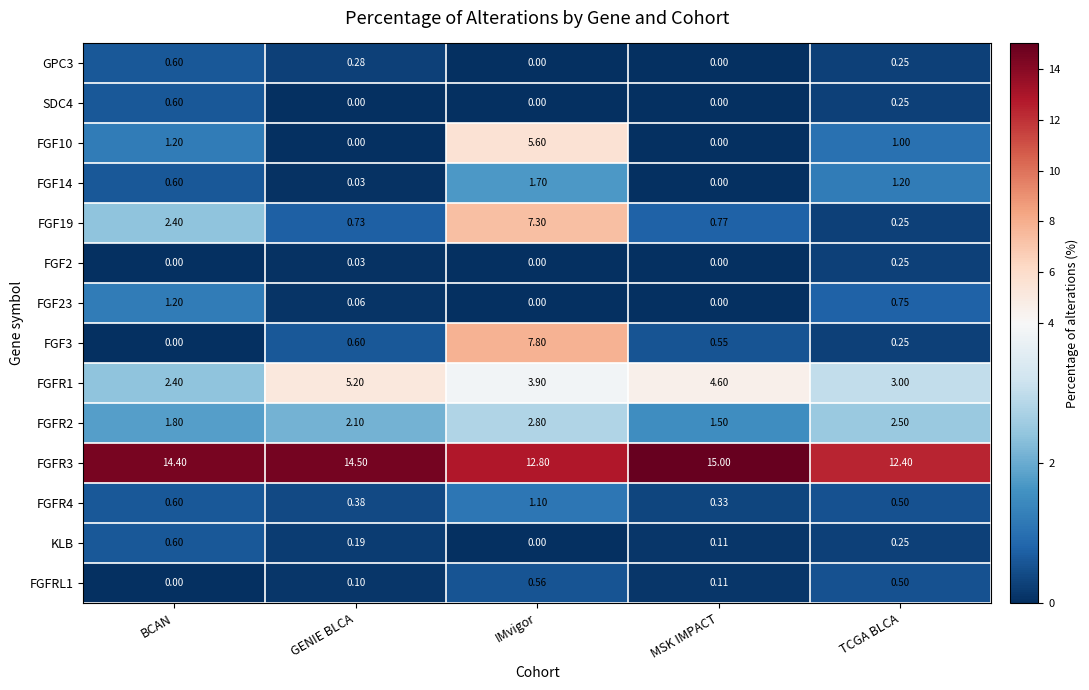

Which series has the largest range (max minus min)?

FGF3